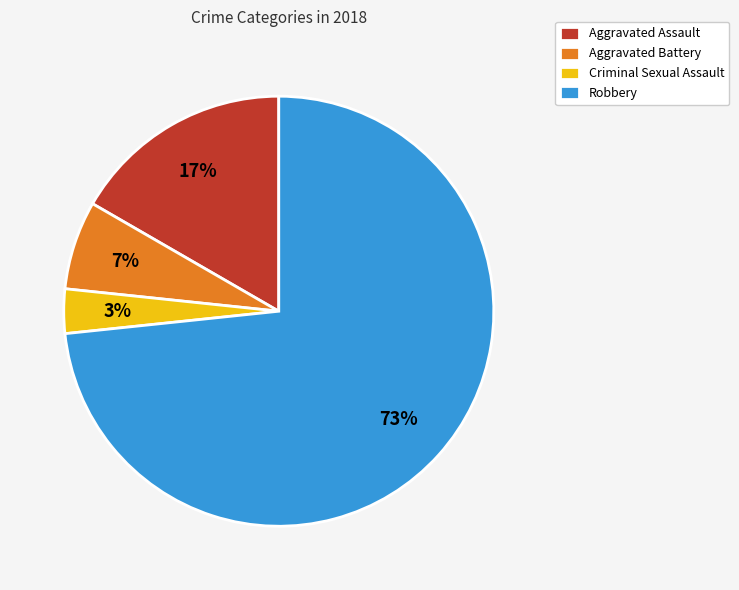

Is the sum of Robbery and Aggravated Assault greater than half?

Yes